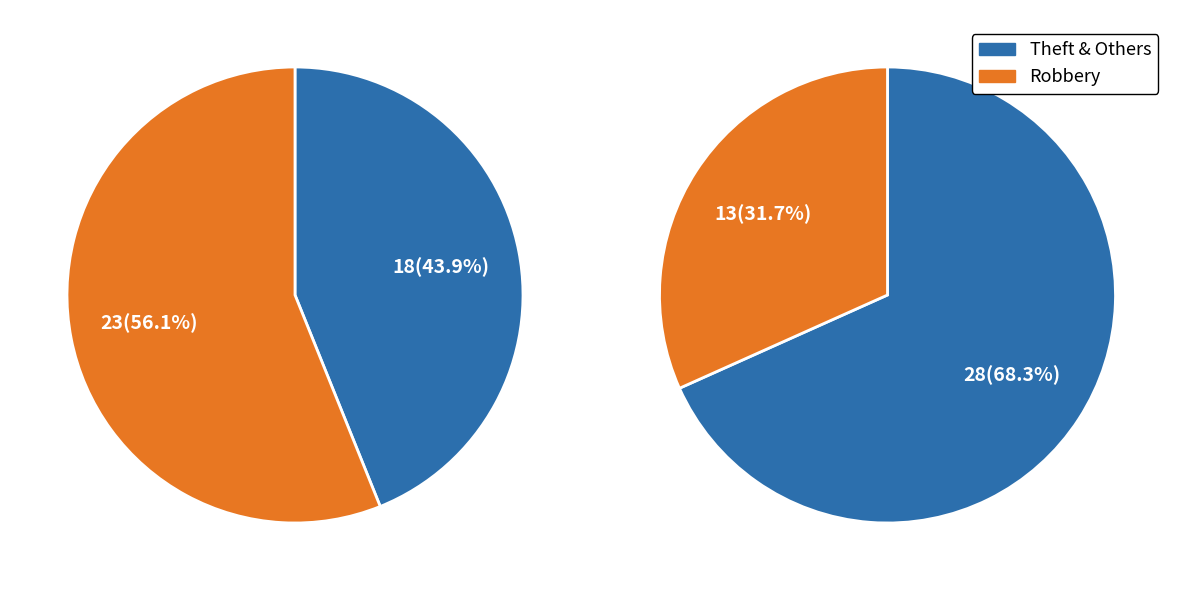

Is there any slice that represents more than half of the pie?

Yes